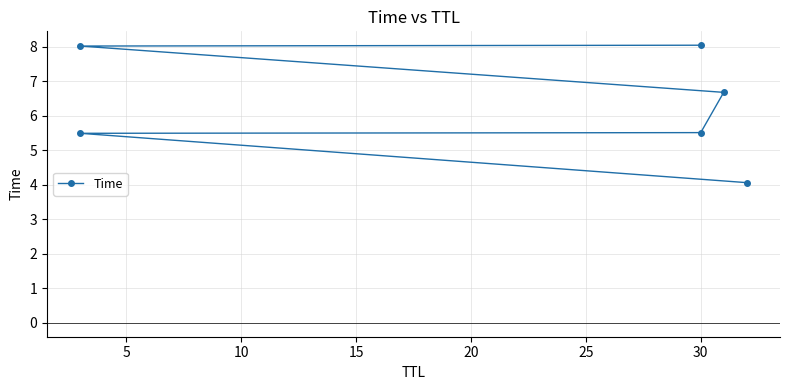

The value at 5 is 5.5. True or false?

True